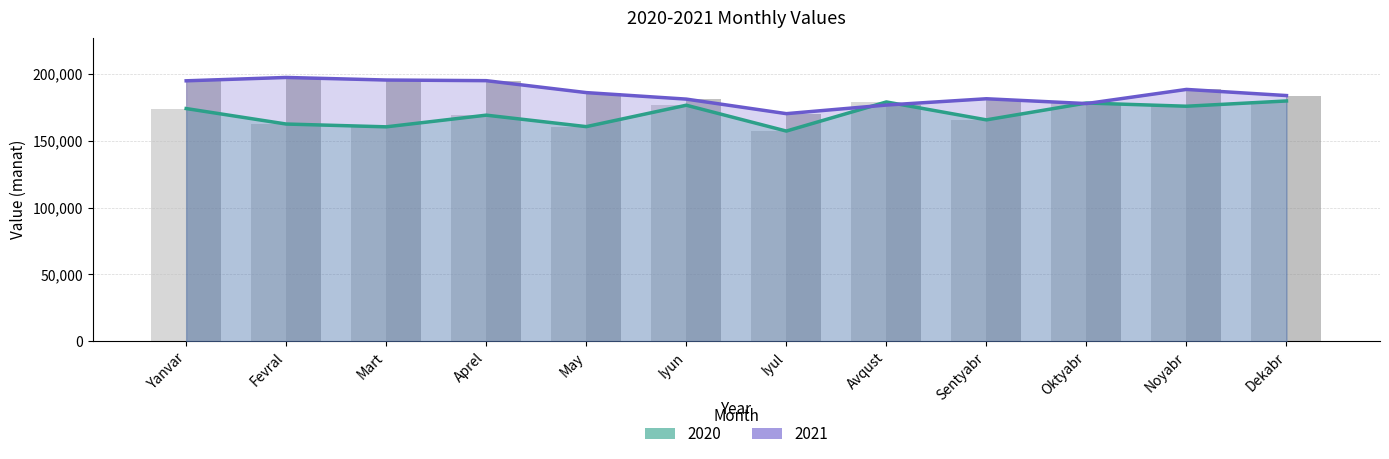

What is the difference between the highest and lowest values at Iyun?

4567